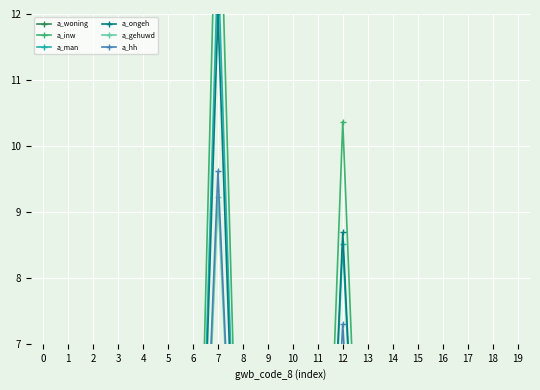

Which series has the largest total across all categories?

a_woning